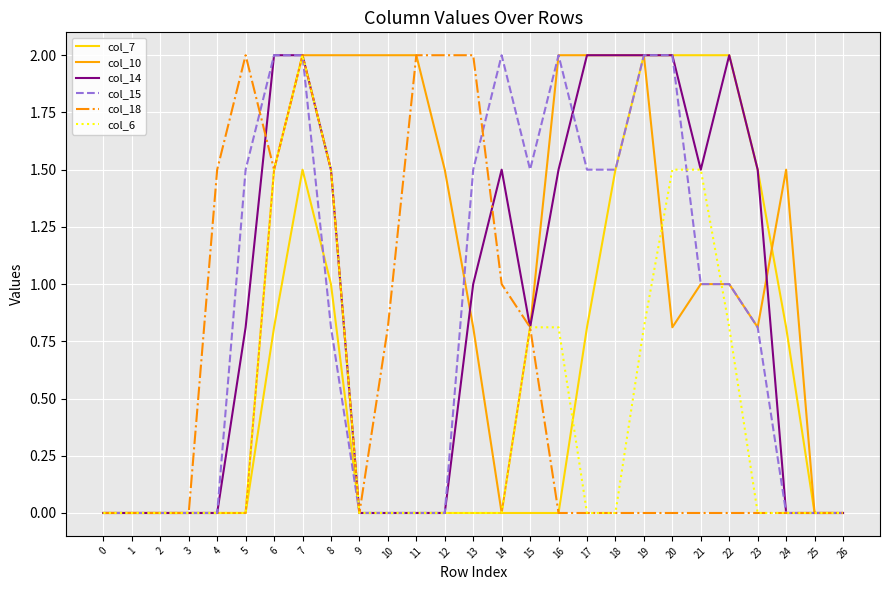

What is the difference between the col_10 values at 9 and 3?

2.0